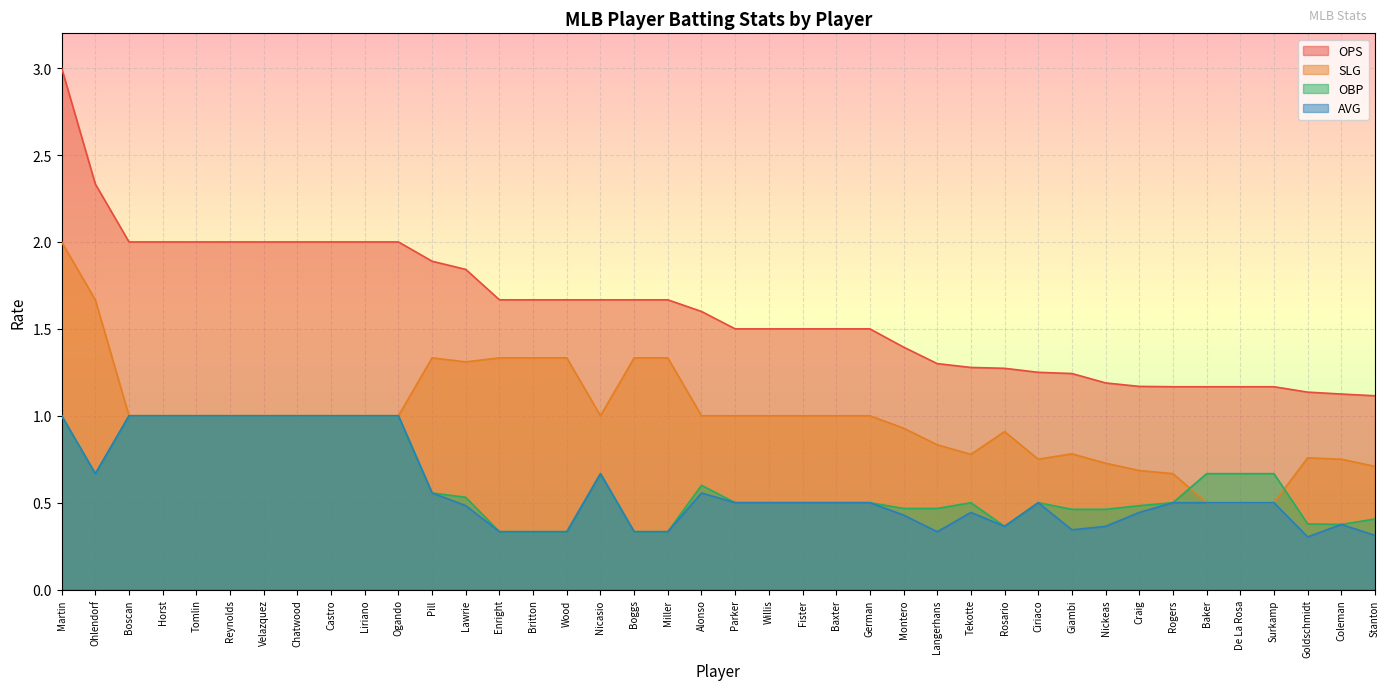

What is the label of the 15th point from the left?

Britton